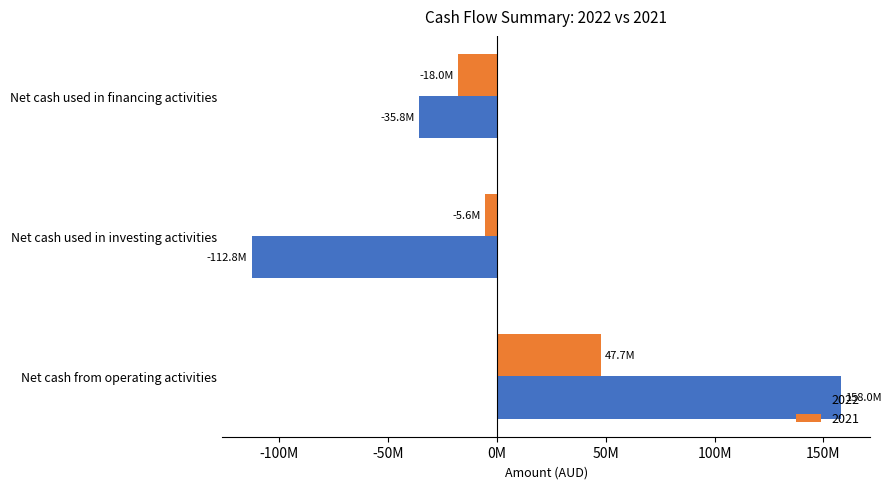

Reading left to right, what are all the values shown in this chart?

2022: Net cash from operating activities=158031398	Net cash used in investing activities=-112832043	Net cash used in financing activities=-35822261
2021: Net cash from operating activities=47733698	Net cash used in investing activities=-5558248	Net cash used in financing activities=-18026164